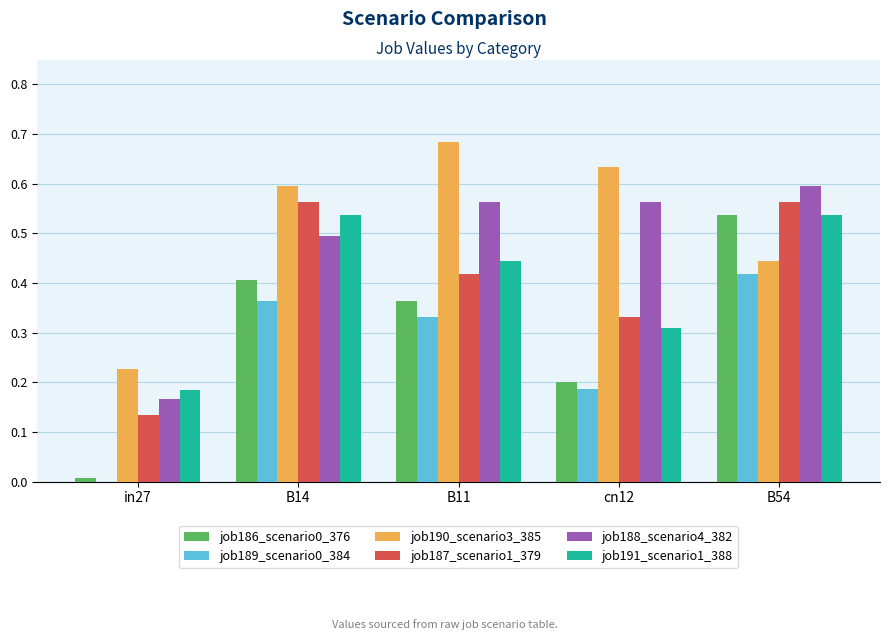

True or false: job190_scenario3_385 has a value of 0.6 at cn12.

True